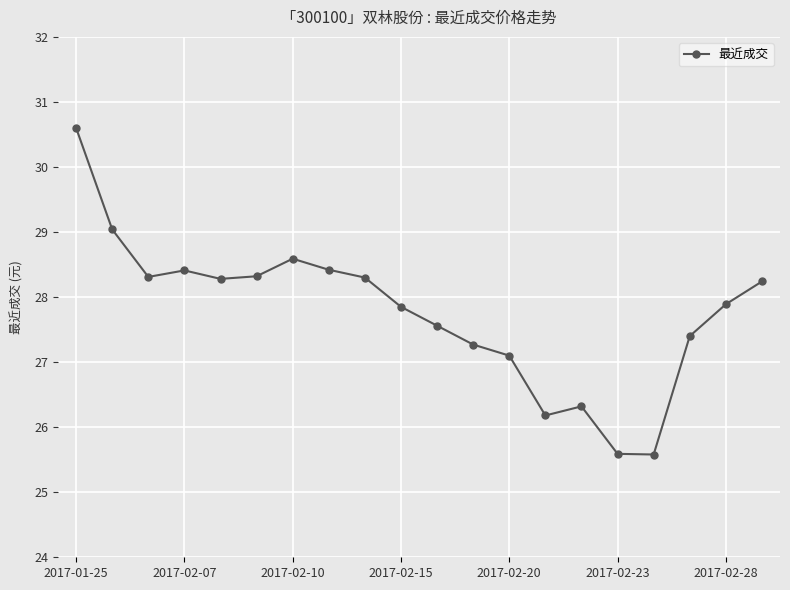

Reading right to left, transcribe all the data shown in this chart.

28.2	27.9	27.4	25.6	25.6	26.3	26.2	27.1	27.3	27.6	27.9	28.3	28.4	28.6	28.3	28.3	28.4	28.3	29.0	30.6